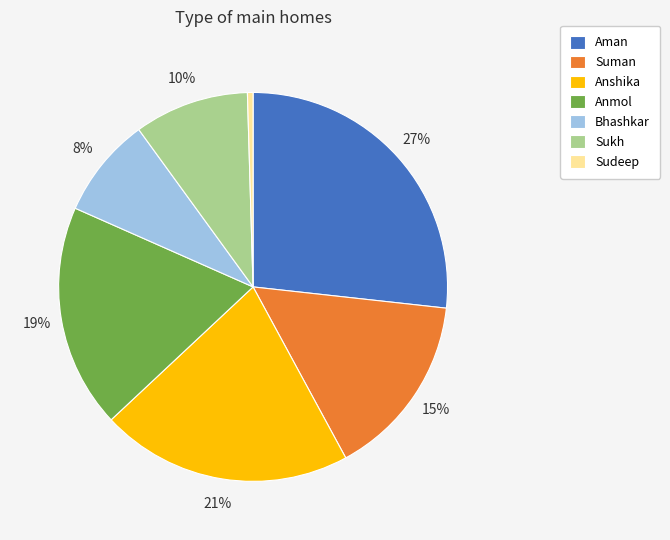

Does any single category account for the majority?

No